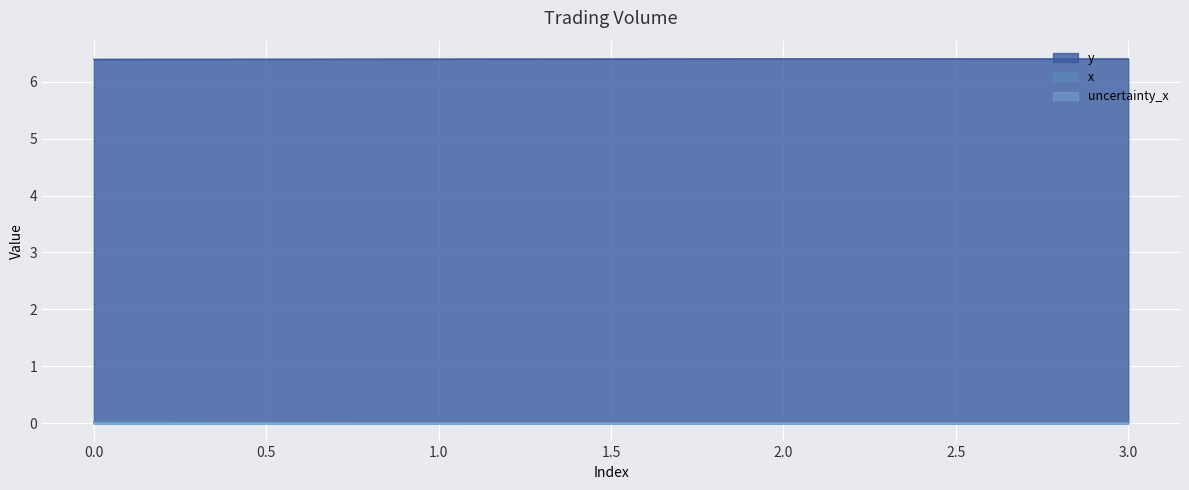

True or false: uncertainty_x and y cross at least once.

False